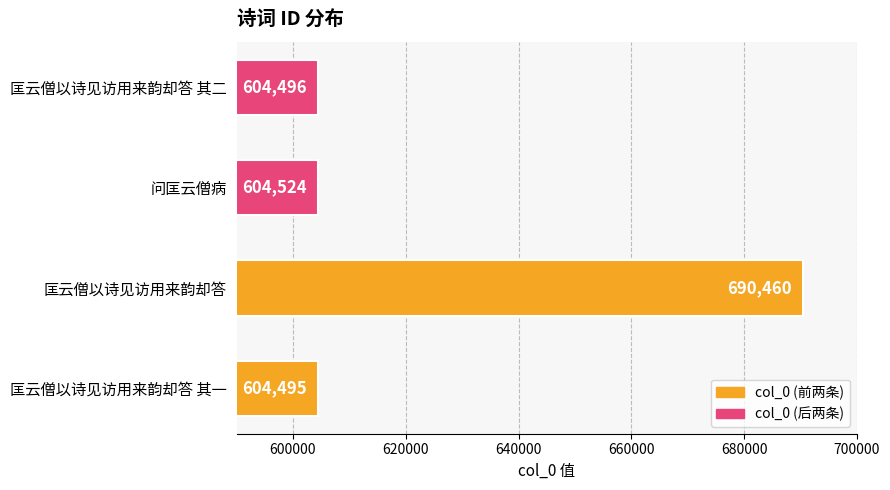

List the labels in order of value, smallest first.

匡云僧以诗见访用来韵却答 其一, 匡云僧以诗见访用来韵却答 其二, 问匡云僧病, 匡云僧以诗见访用来韵却答